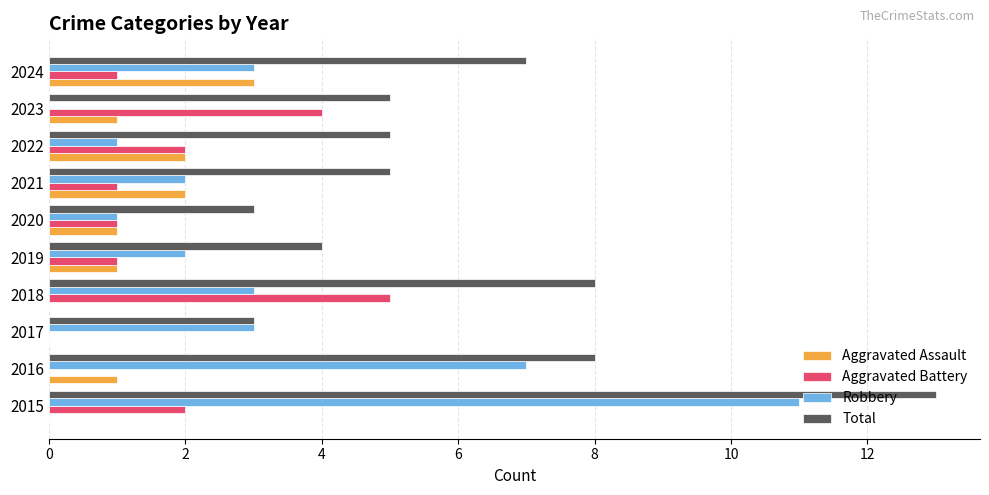

What value does the Robbery series have at 2018?

3